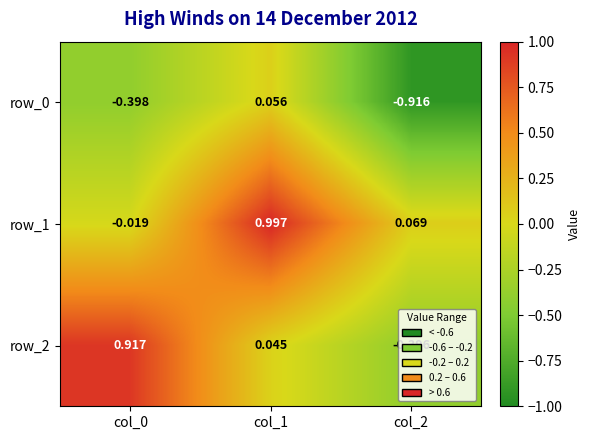

How many data points in row_0 are above 0?

1